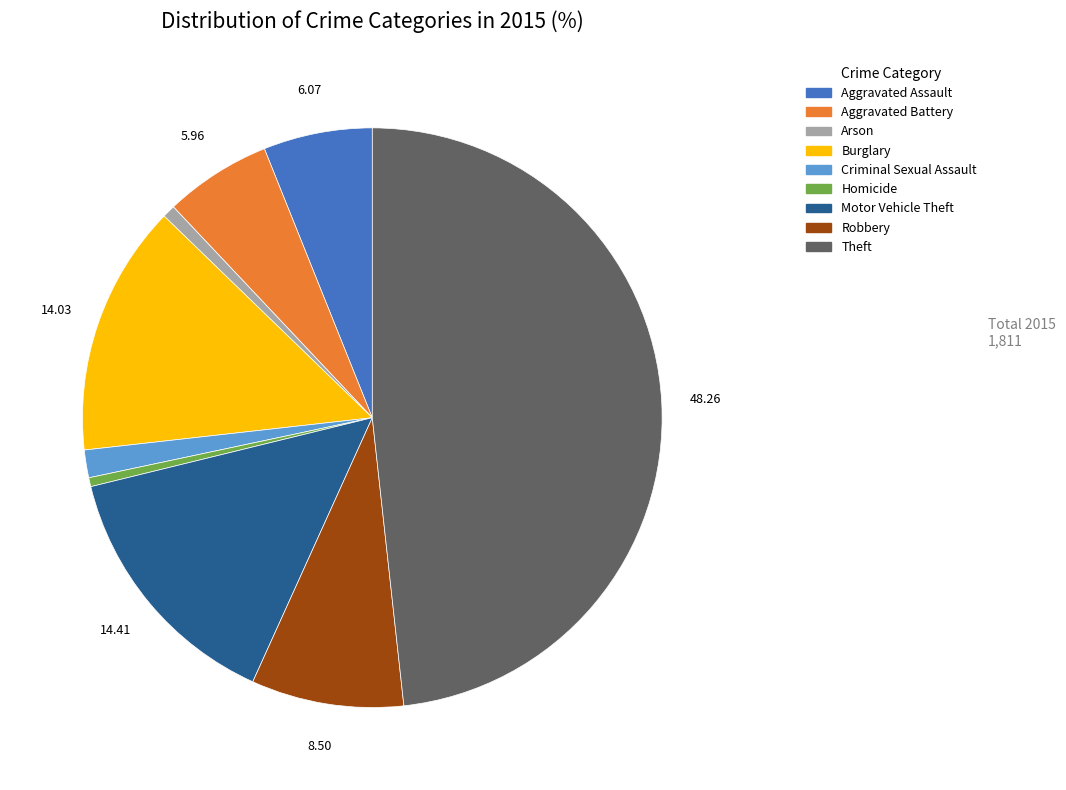

Does any single category account for the majority?

No